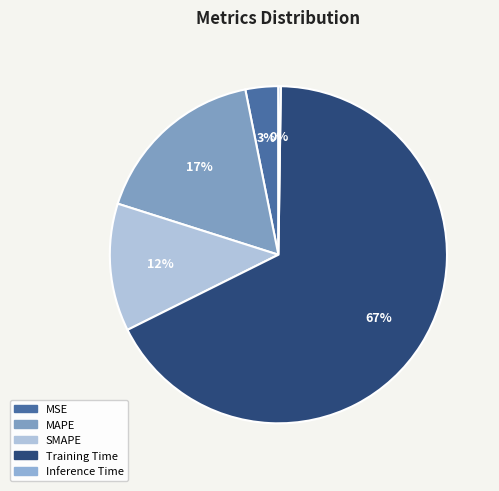

Rank the categories by value from lowest to highest.

Inference Time, MSE, SMAPE, MAPE, Training Time